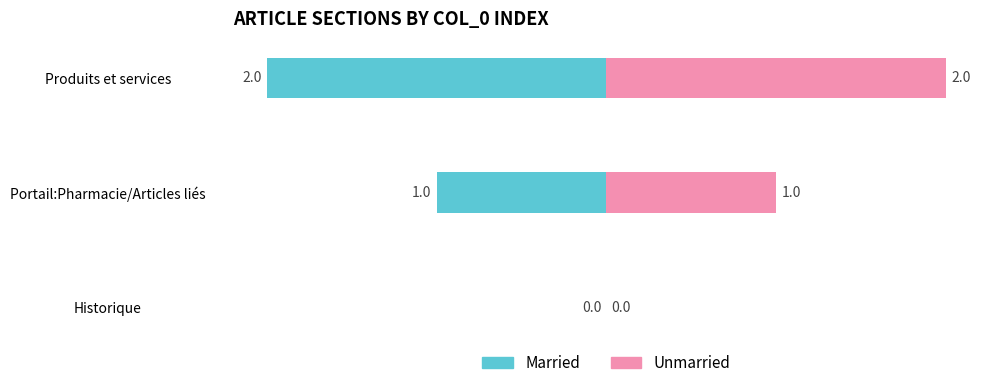

Which series changed the most between 0 and 1?

Married